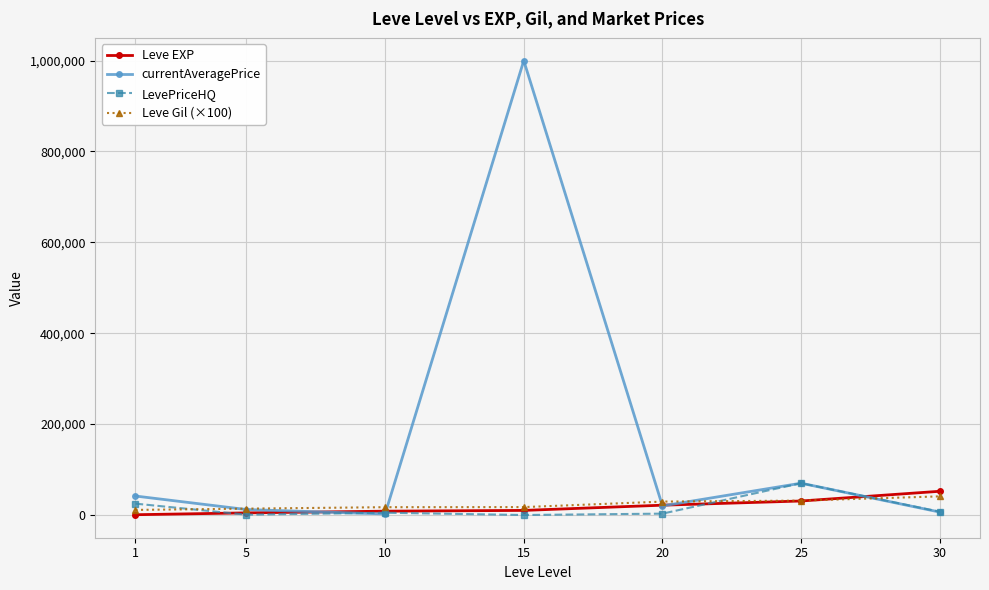

What is the maximum value for currentAveragePrice?

1000000